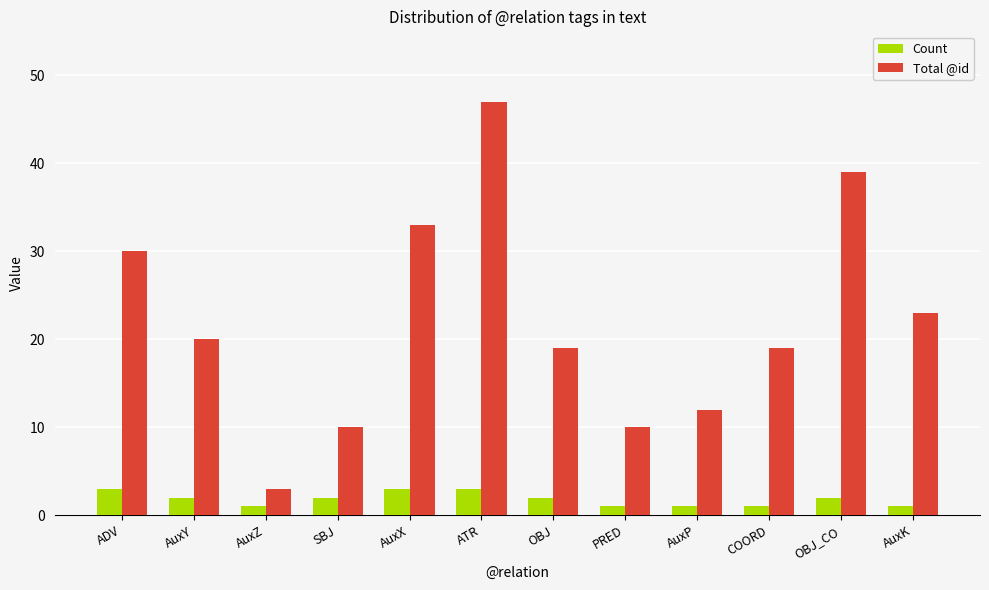

At which label does Total @id first exceed 20?

ADV